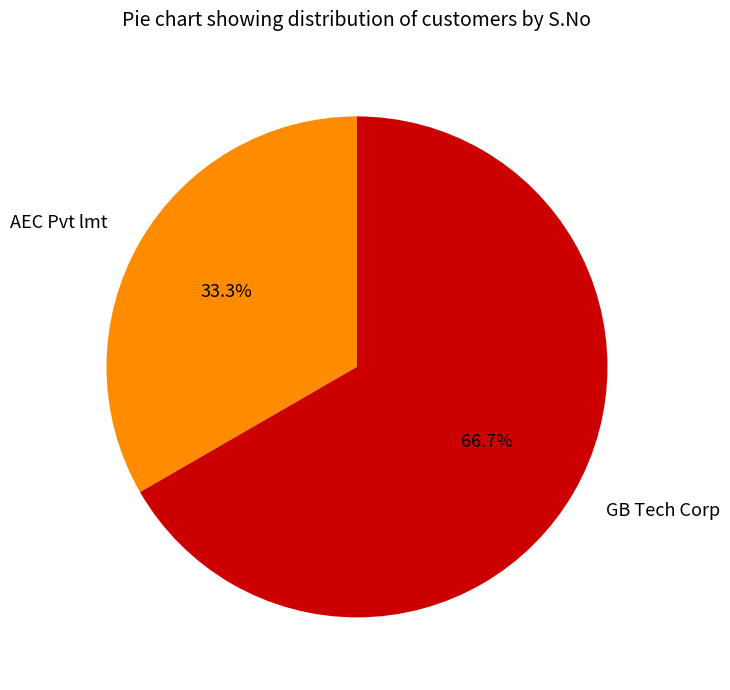

How many slices are in this pie chart?

2